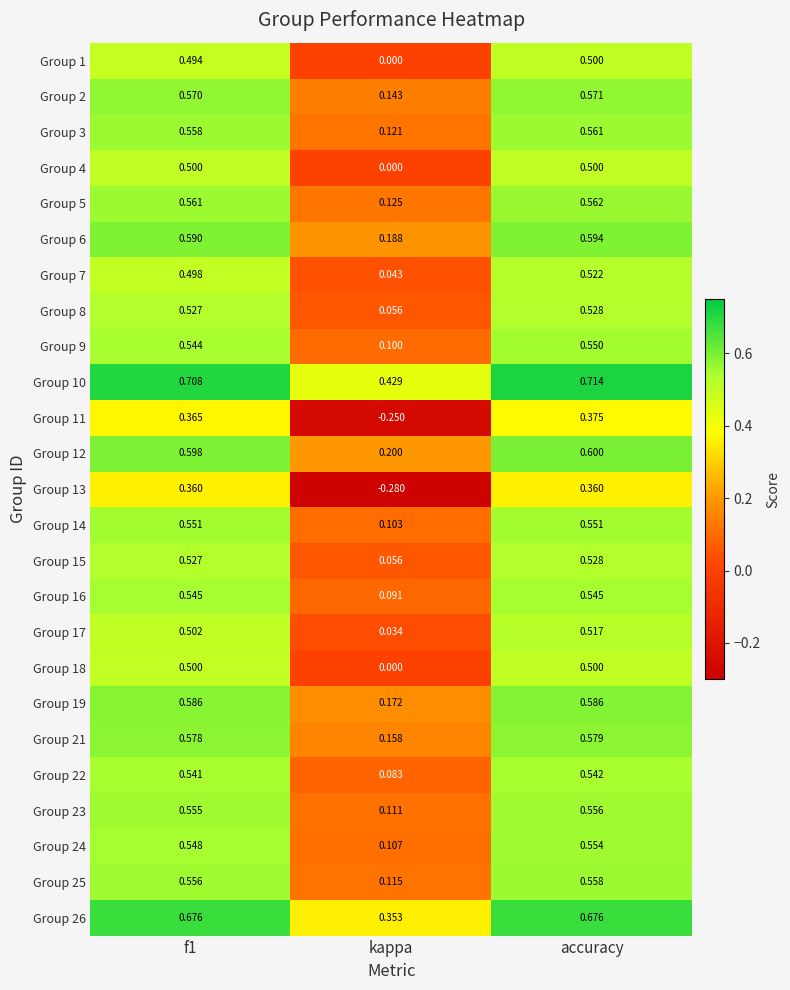

Is the value of Group 25 at f1 greater than the value of Group 26 at accuracy?

No